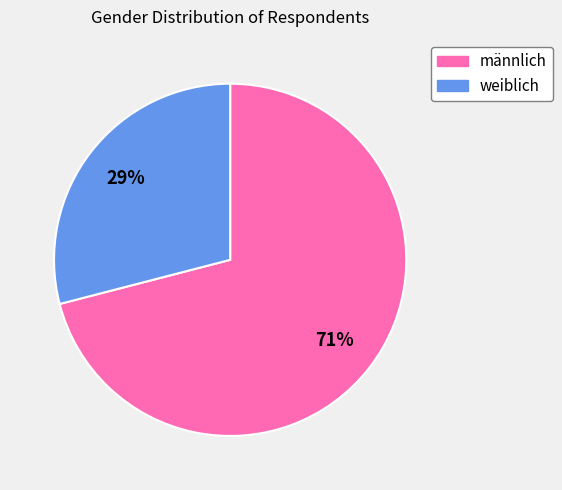

What percentage is the weiblich slice, to the nearest percent?

29%